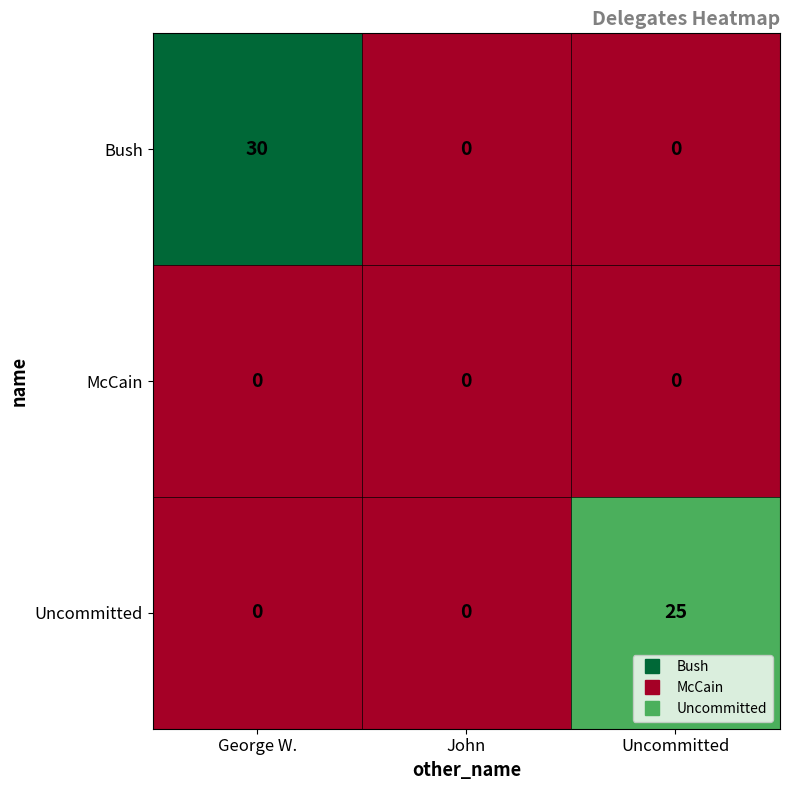

Which series has the widest spread of values?

Bush